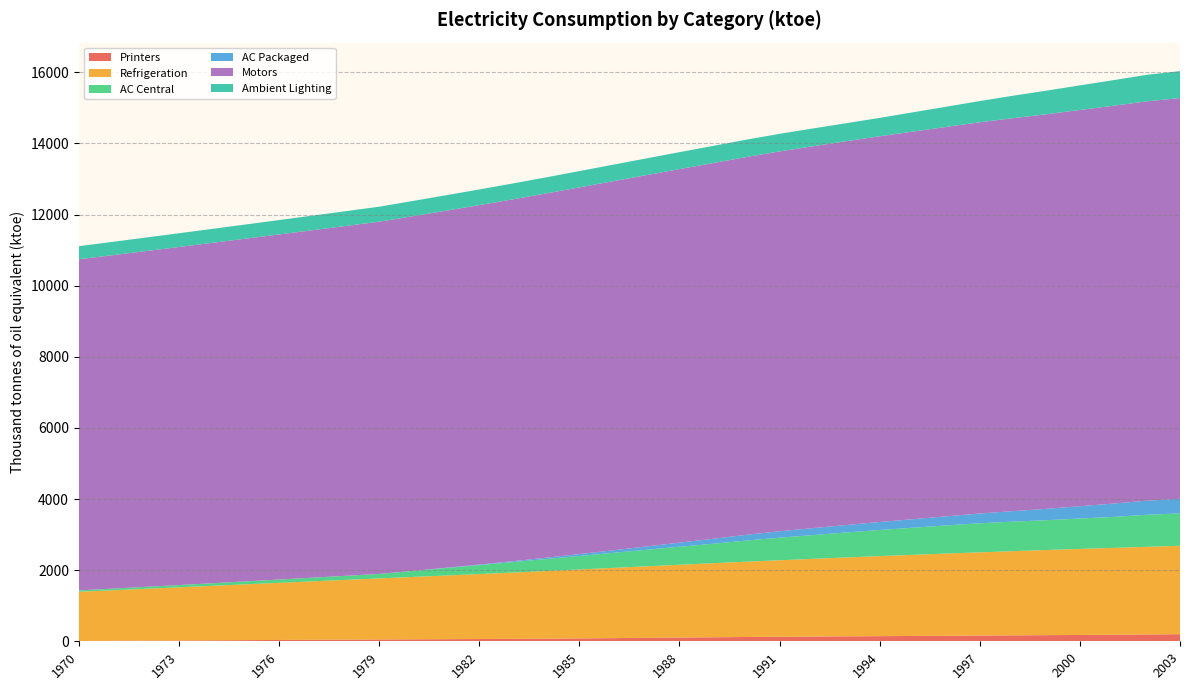

Reading left to right, list all the values displayed in this chart.

Printers: 8.3	12.4	17.1	22.1	27.2	32.2	37.2	42.0	46.6	51.1	55.3	59.3	63.1	68.0	73.9	80.9	88.6	96.8	105.0	112.9	120.4	127.2	133.5	139.2	144.5	149.8	155.2	160.7	166.4	172.1	178.0	183.9	191.2	199.5
Refrigeration: 1383.9	1421.4	1458.7	1495.9	1533.0	1570.0	1606.9	1643.7	1680.4	1717.1	1753.8	1790.5	1827.3	1864.1	1901.0	1937.9	1975.0	2011.3	2047.1	2082.8	2117.7	2151.6	2185.3	2218.7	2250.8	2281.9	2311.9	2340.8	2368.4	2394.7	2419.6	2443.1	2465.6	2486.6
AC Central: 38.8	46.3	54.4	63.1	72.5	82.3	92.6	103.4	114.5	126.0	168.1	210.3	252.7	295.2	337.8	380.4	423.0	464.9	506.2	546.9	594.4	634.5	668.2	702.5	735.0	762.3	791.3	818.0	831.0	838.9	855.1	870.3	900.8	911.2
AC Packaged: 0.0	0.0	0.0	0.0	0.0	0.0	0.0	0.0	0.0	0.0	3.0	7.8	14.7	24.6	37.3	53.0	71.3	92.3	115.7	139.6	161.2	181.4	196.1	209.4	224.7	239.6	255.8	274.3	295.4	319.1	346.1	375.9	396.6	412.2
Motors: 9311.6	9376.4	9441.6	9507.3	9572.5	9638.2	9704.5	9770.8	9837.5	9904.9	9972.2	10039.8	10107.4	10175.0	10243.1	10311.4	10377.8	10442.0	10504.2	10564.4	10623.4	10681.1	10737.9	10793.1	10847.1	10899.8	10951.5	11001.6	11050.1	11096.1	11141.7	11186.2	11228.9	11267.3
Ambient Lighting: 368.1	374.1	380.1	386.2	392.2	398.2	404.2	410.3	416.3	422.3	428.3	434.4	440.4	446.4	452.4	458.4	464.5	470.5	476.5	482.5	488.6	494.6	500.6	506.6	516.6	542.8	568.6	596.7	631.4	664.2	693.0	720.0	746.6	756.8